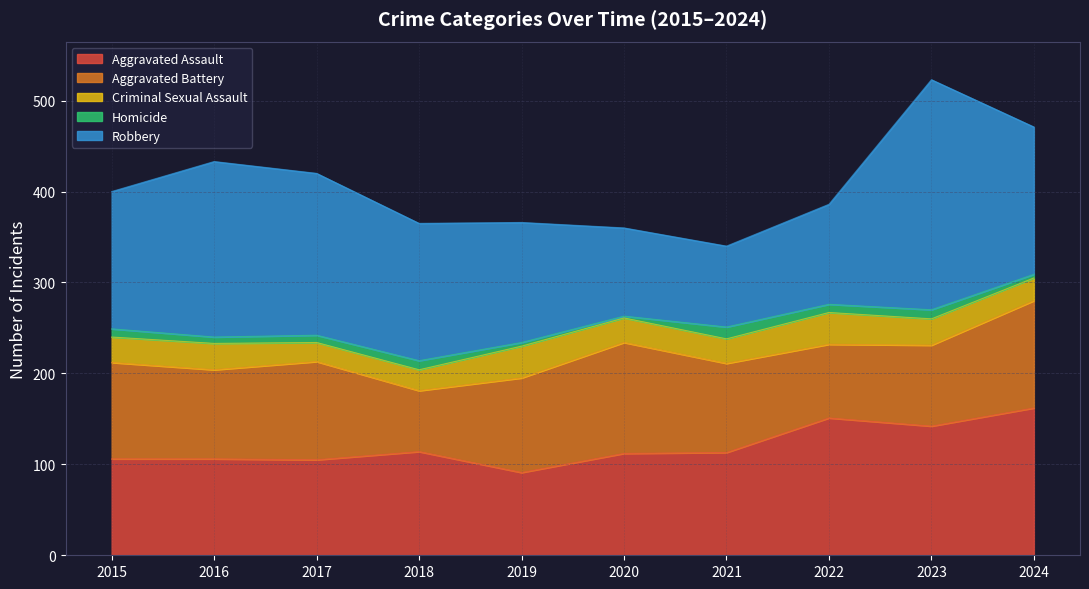

At which category does Criminal Sexual Assault reach its first local valley?

2017